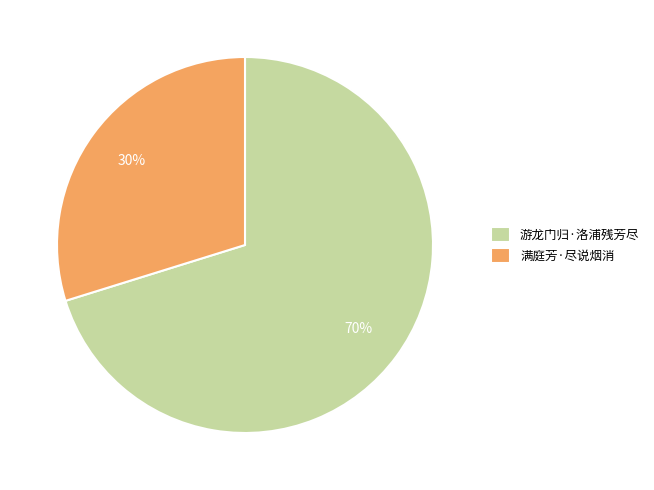

The 游龙门归·洛浦残芳尽 slice represents 70% of the pie. True or false?

True